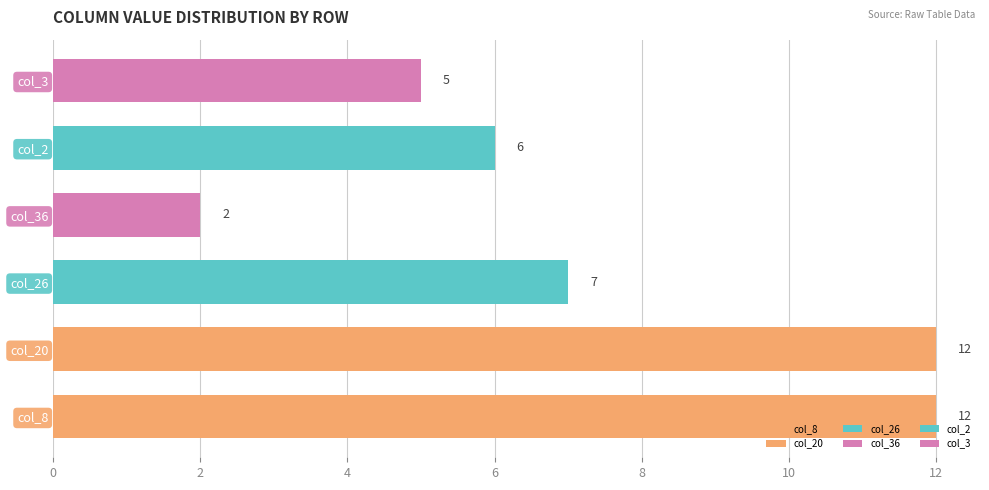

Reading bottom to top, list all the values displayed in this chart.

col_8=12	col_20=12	col_26=7	col_36=2	col_2=6	col_3=5